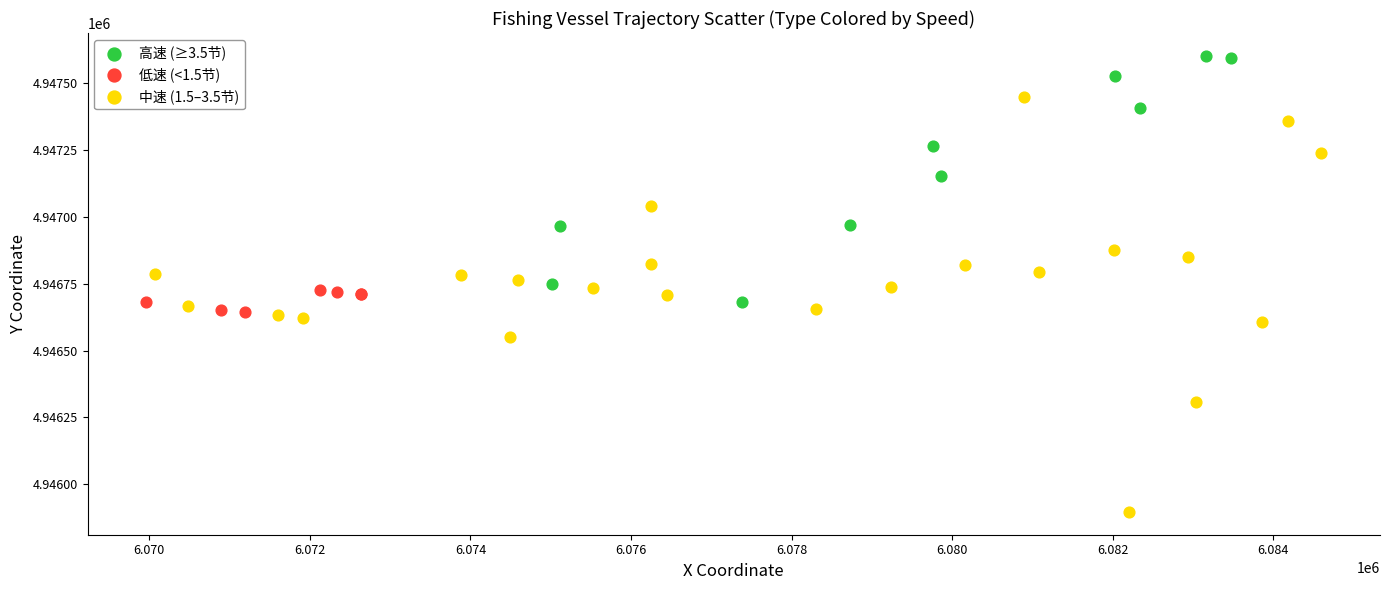

Which series reaches the maximum Y coordinate?

高速 (≥3.5节)